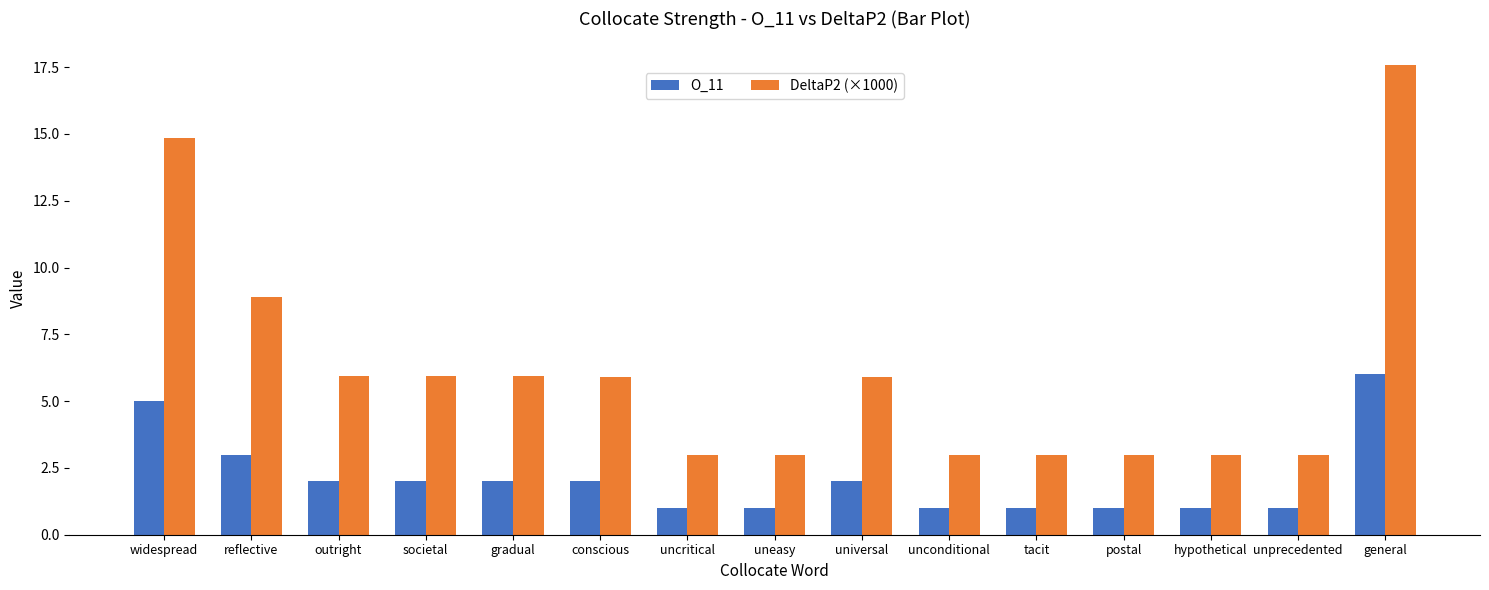

Reading right to left, list all the values displayed in this chart.

O_11: 6.0	1.0	1.0	1.0	1.0	1.0	2.0	1.0	1.0	2.0	2.0	2.0	2.0	3.0	5.0
DeltaP2 (×1000): 17.6	3.0	3.0	3.0	3.0	3.0	5.9	3.0	3.0	5.9	5.9	5.9	5.9	8.9	14.8